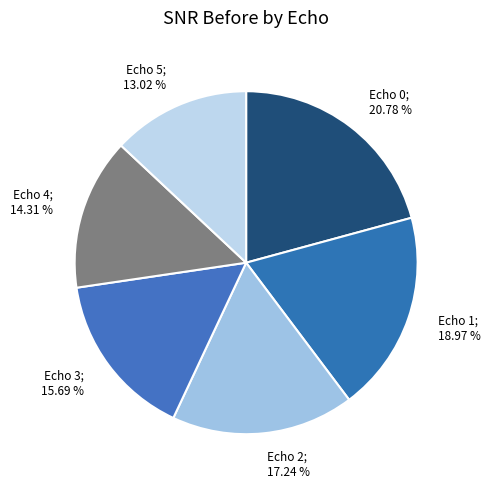

How many slices are in this pie chart?

6